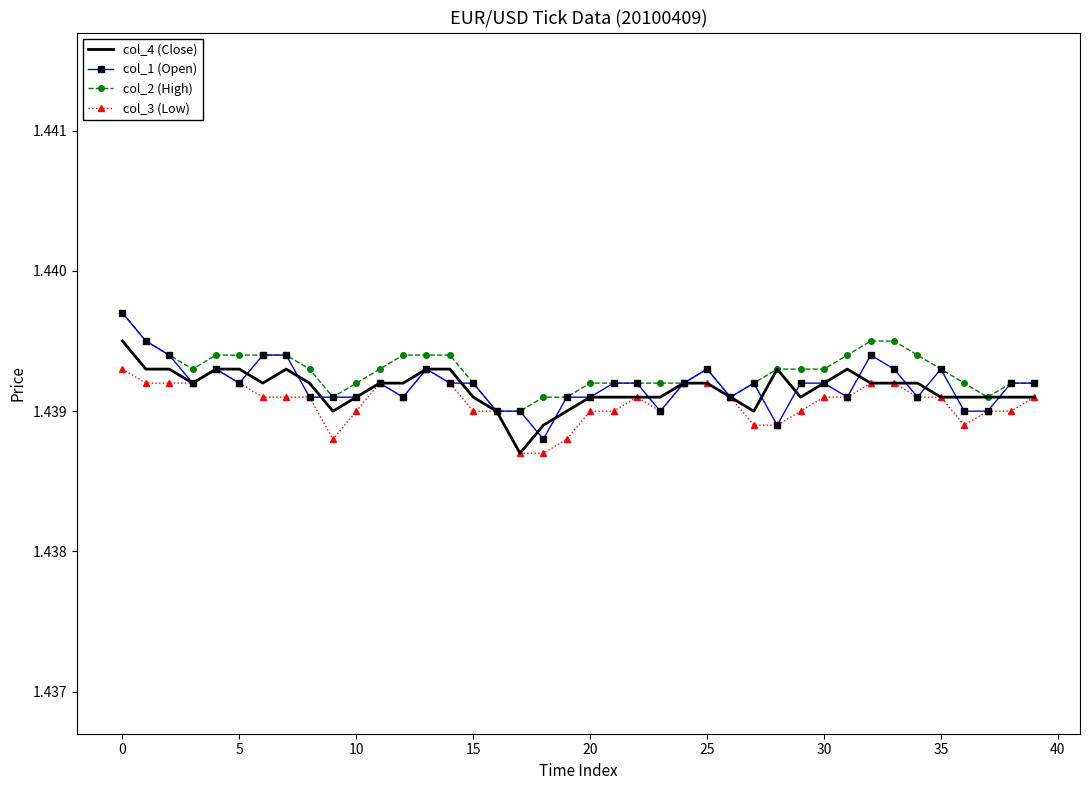

What is the average value of the col_4 (Close) series?

1.4